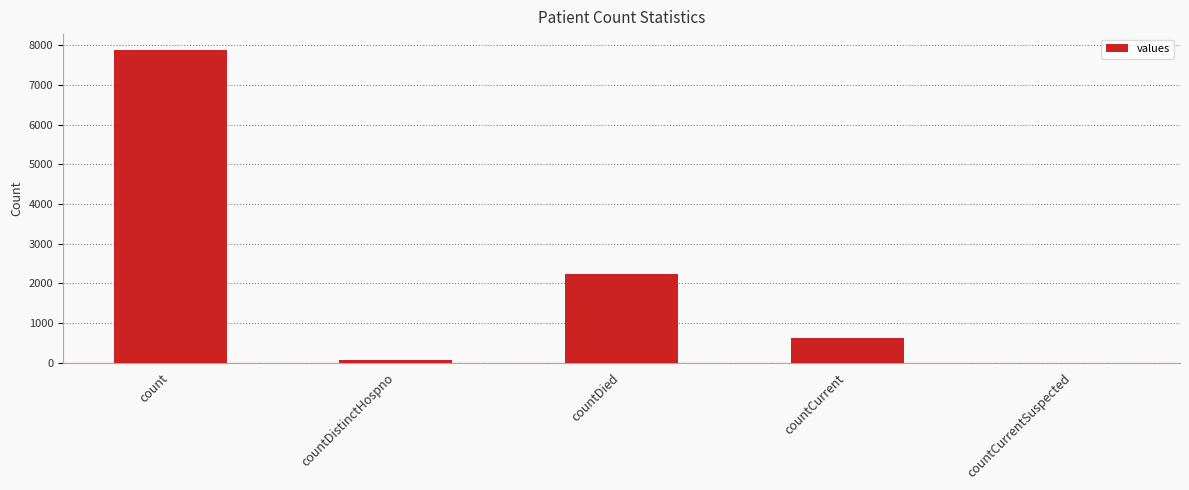

What is the average value?

2165